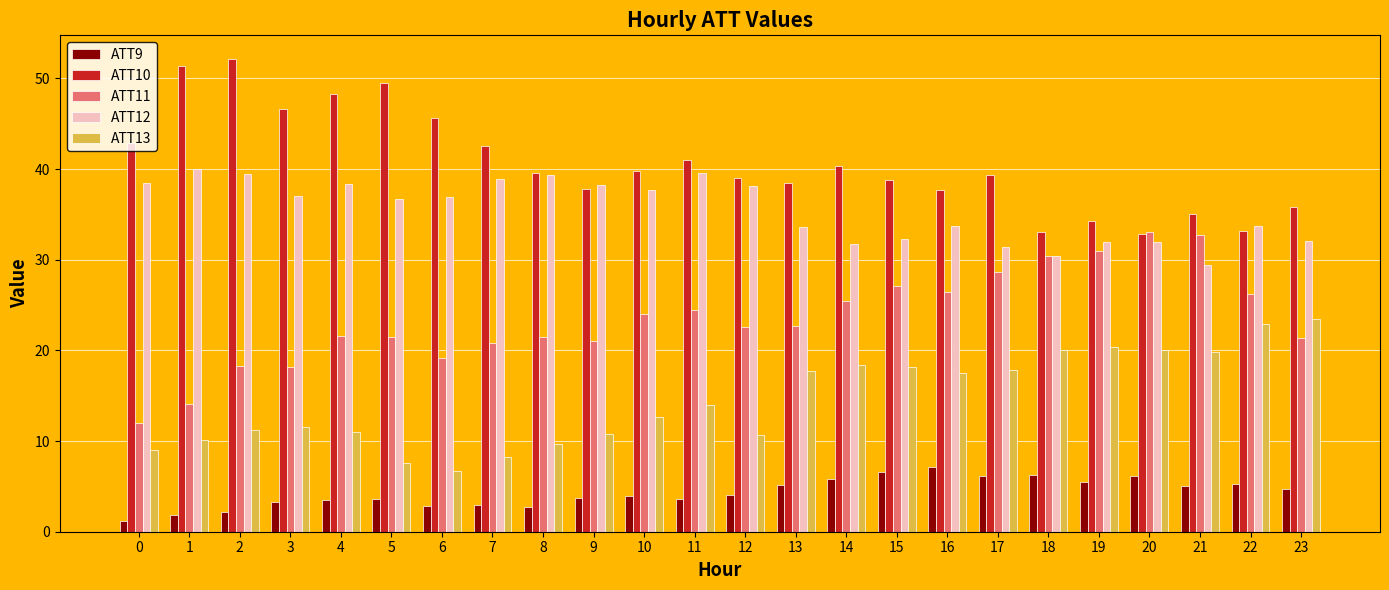

How many bars are there in each group?

5